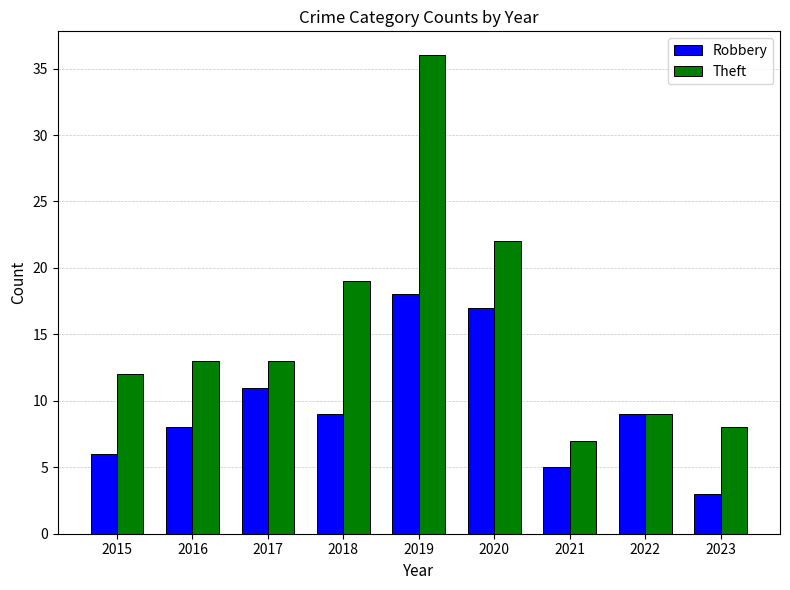

Is the value of Robbery at 2022 greater than the value of Theft at 2018?

No